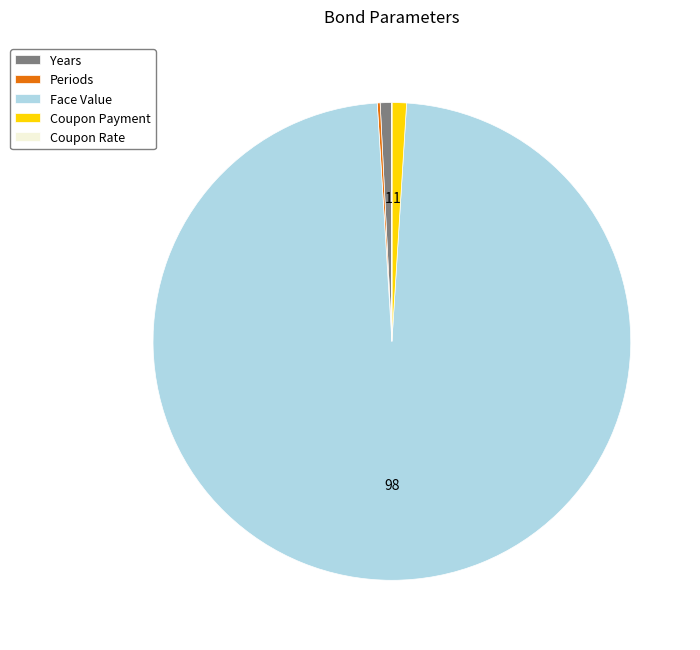

Does Face Value account for over 50% of the chart?

Yes